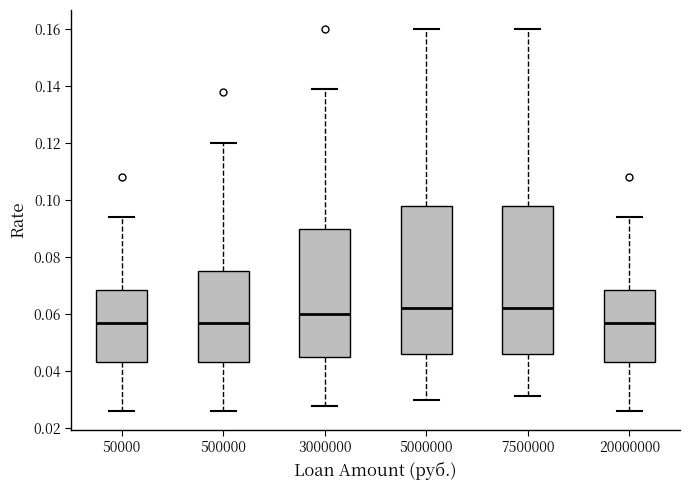

Reading left to right, read every box against the y-axis: the position of its median line, the range the box covers, and the ends of its whiskers. The values are not printed on the chart, so give them approximately, as read against the axis.

50000: median 0.058, box 0.044 to 0.068, whiskers 0.026 to 0.094
500000: median 0.058, box 0.044 to 0.076, whiskers 0.026 to 0.120
3000000: median 0.060, box 0.046 to 0.090, whiskers 0.028 to 0.140
5000000: median 0.062, box 0.046 to 0.098, whiskers 0.030 to 0.160
7500000: median 0.062, box 0.046 to 0.098, whiskers 0.032 to 0.160
20000000: median 0.058, box 0.044 to 0.068, whiskers 0.026 to 0.094